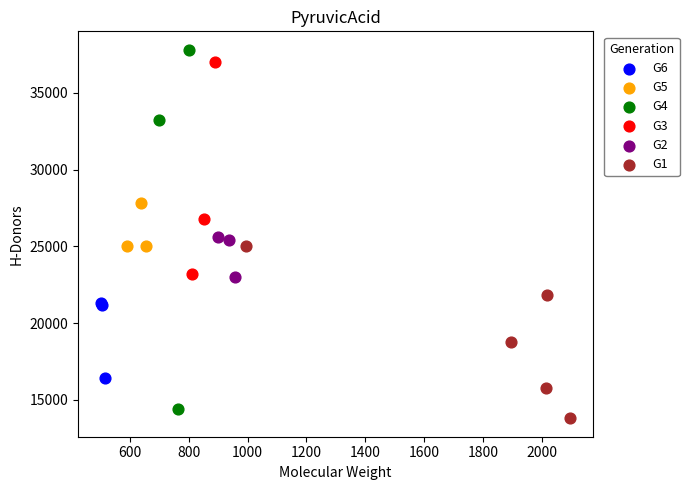

Which series has the widest spread of Y values?

G4